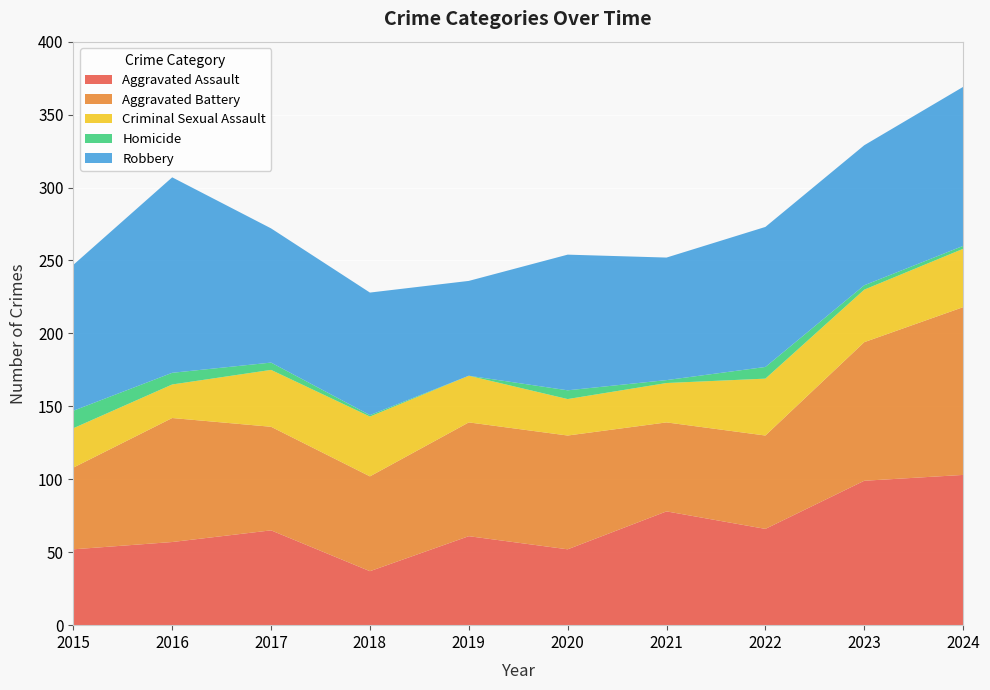

Reading right to left, transcribe all the data shown in this chart.

Aggravated Assault: 103	99	66	78	52	61	37	65	57	52
Aggravated Battery: 115	95	64	61	78	78	65	71	85	56
Criminal Sexual Assault: 40	36	39	27	25	32	41	39	23	27
Homicide: 2	3	8	2	6	0	1	5	8	12
Robbery: 109	96	96	84	93	65	84	92	134	100